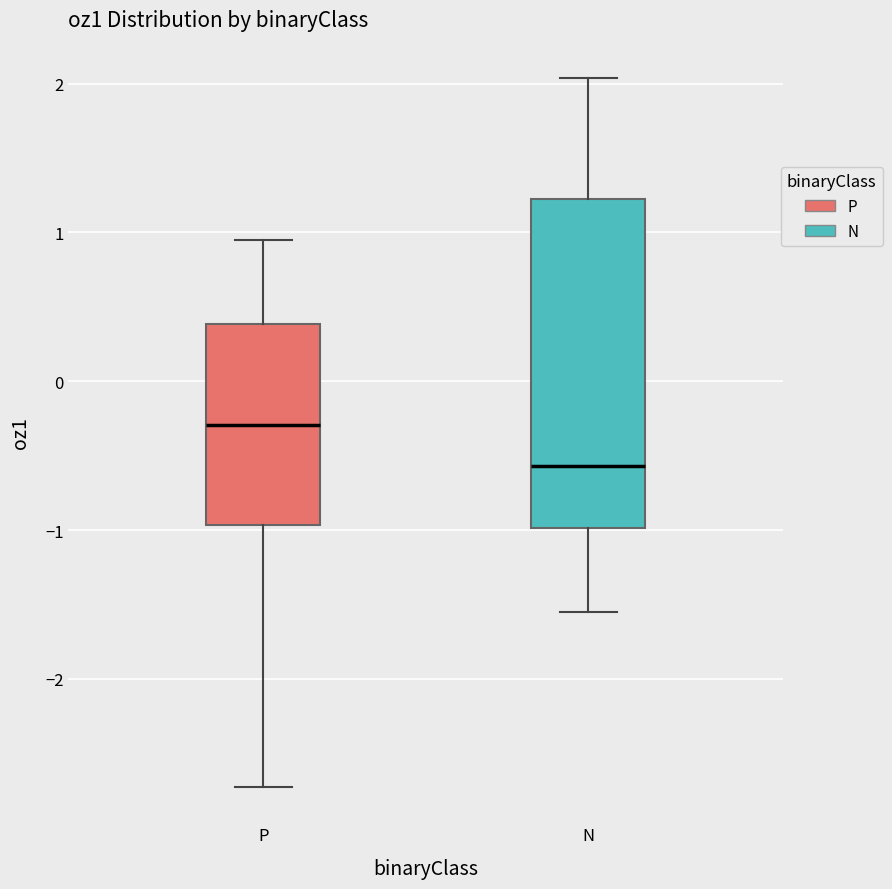

Where does the upper whisker of the box for N end on the y-axis? The values are not printed on the chart, so give them approximately, as read against the axis.

2.0